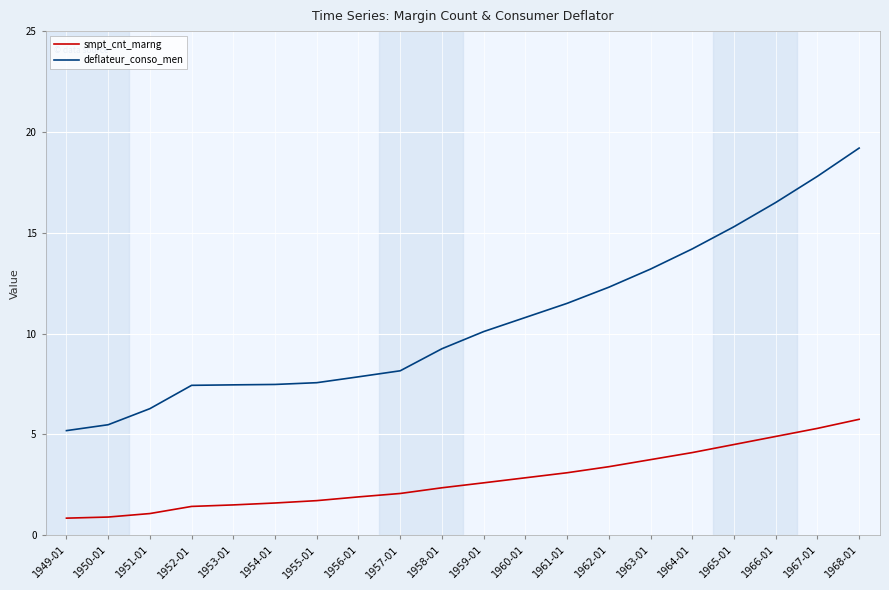

At how many categories does at least one series exceed 13?

6